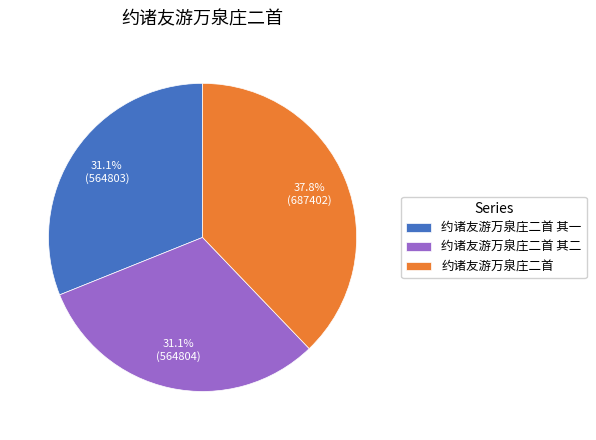

To the nearest percent, what portion does 约诸友游万泉庄二首 其一 represent?

31%